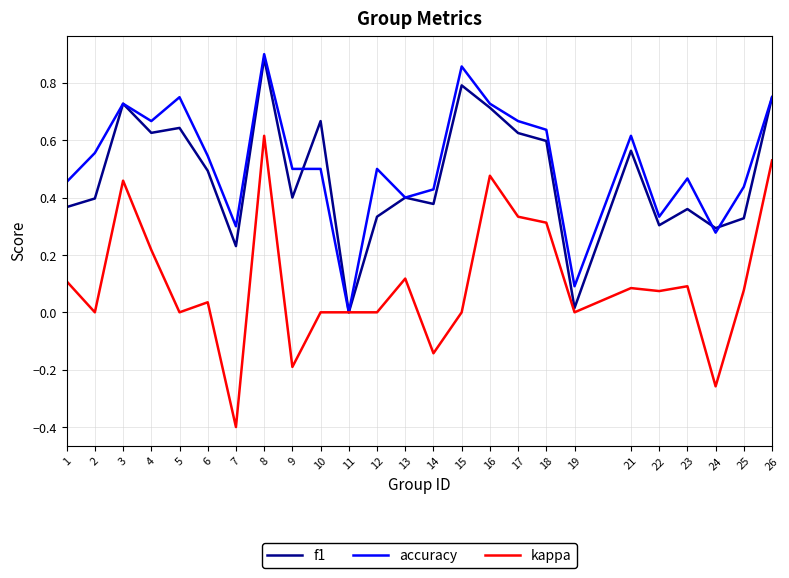

At which category does the chart reach its peak across all series?

8